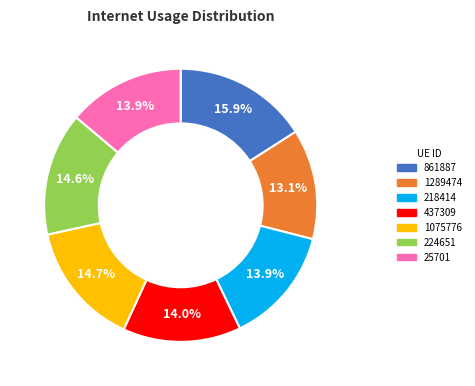

To the nearest percent, what portion does 218414 represent?

14%